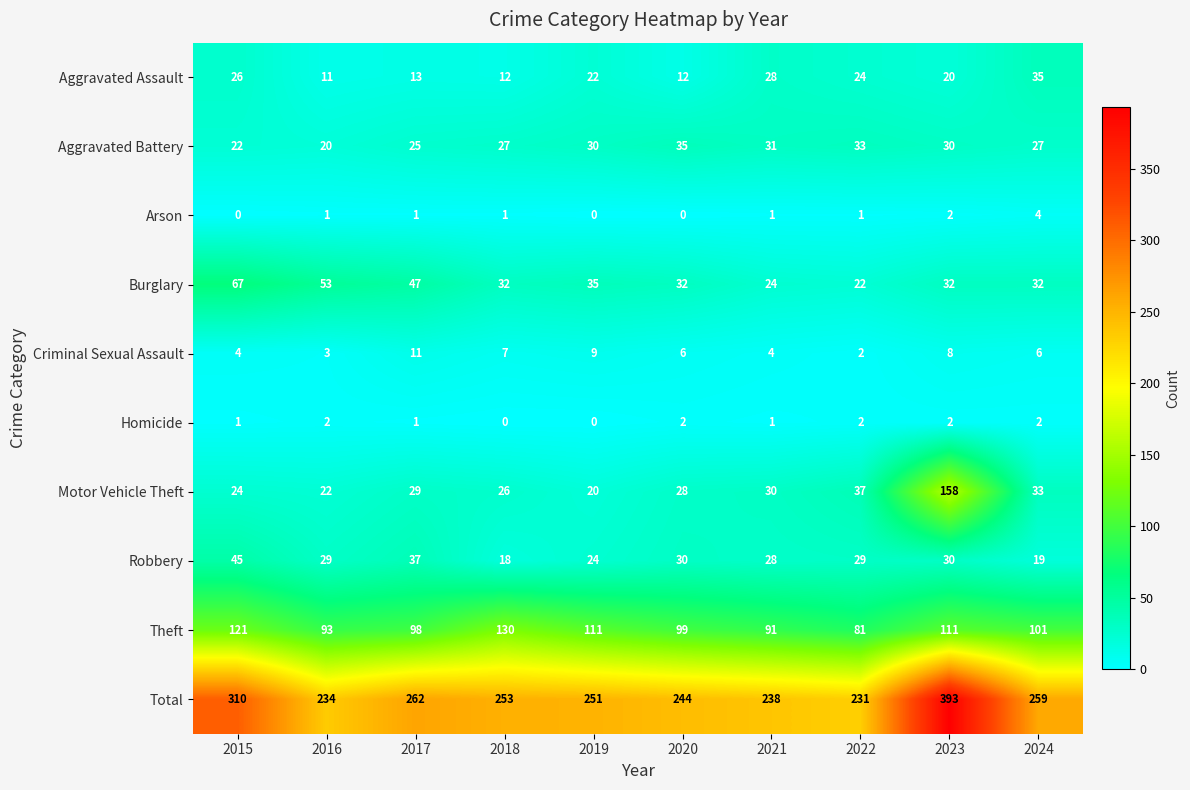

How many data points does each series have?

10